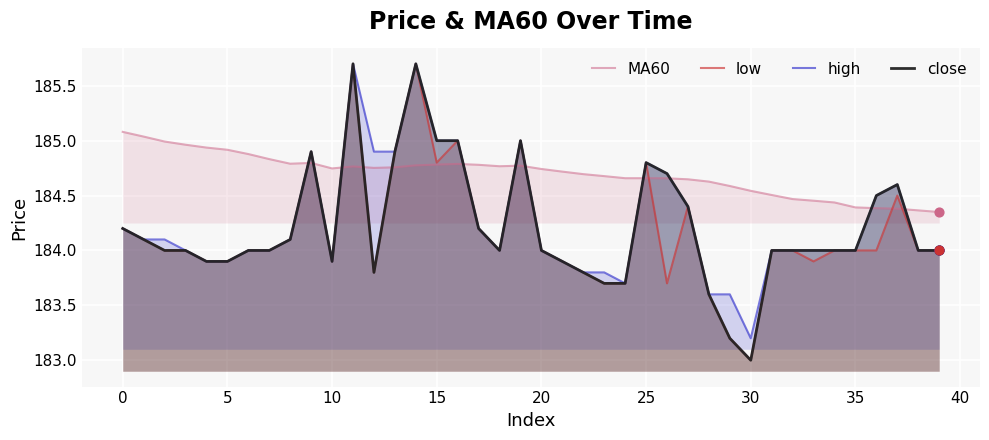

Is the value of close at 32 greater than the value of MA60 at 18?

No